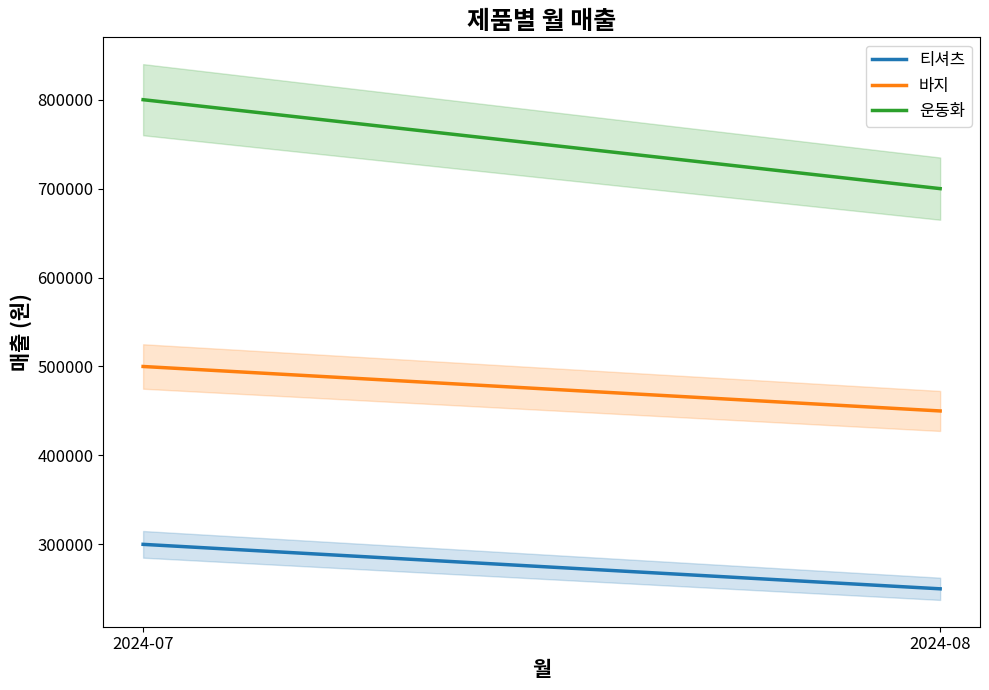

At which category does the chart reach its peak across all series?

2024-07